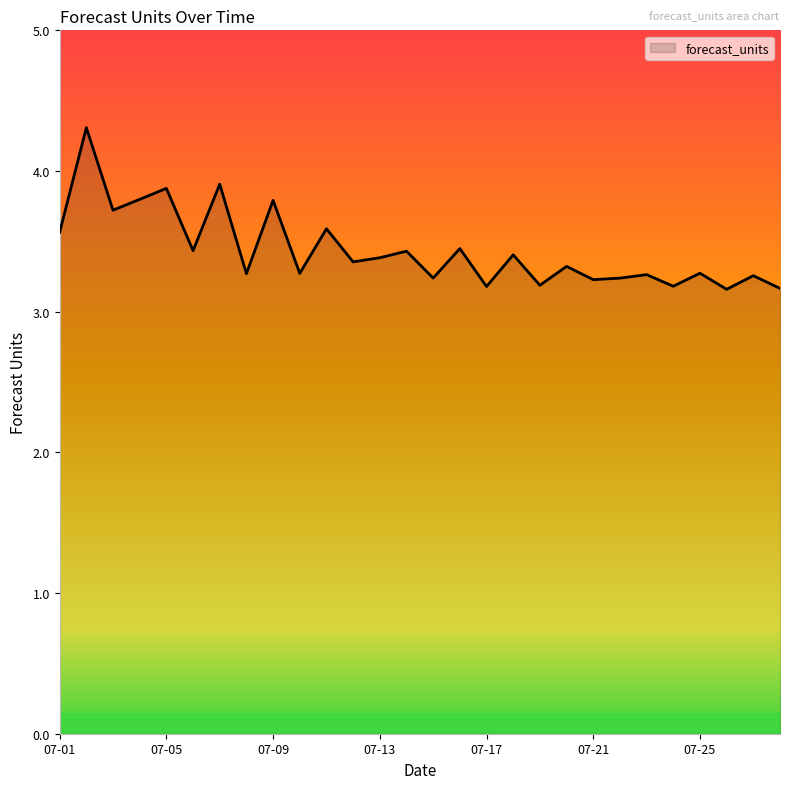

What is the difference between the maximum and minimum values?

1.1